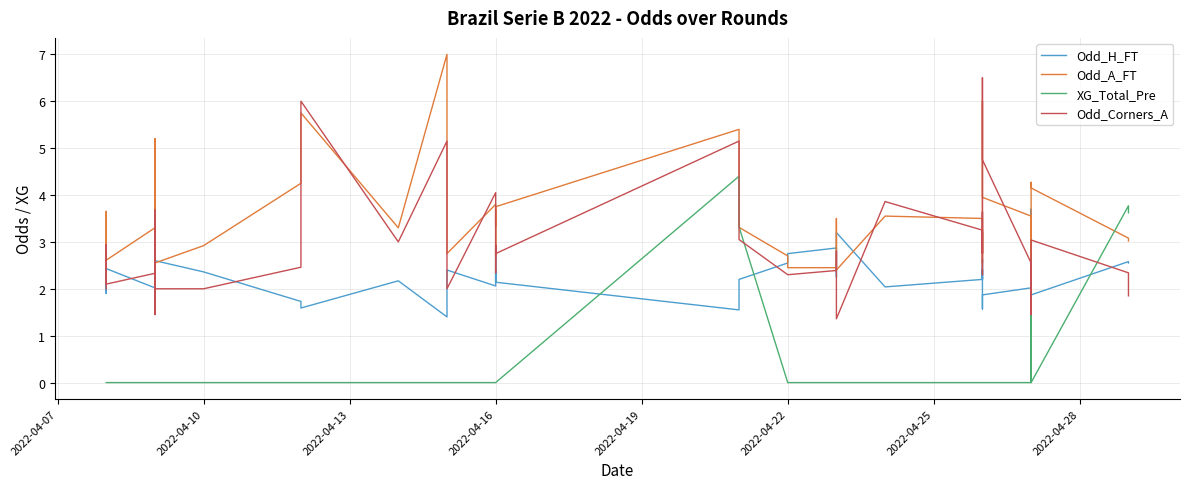

At how many categories does at least one series exceed 2?

40